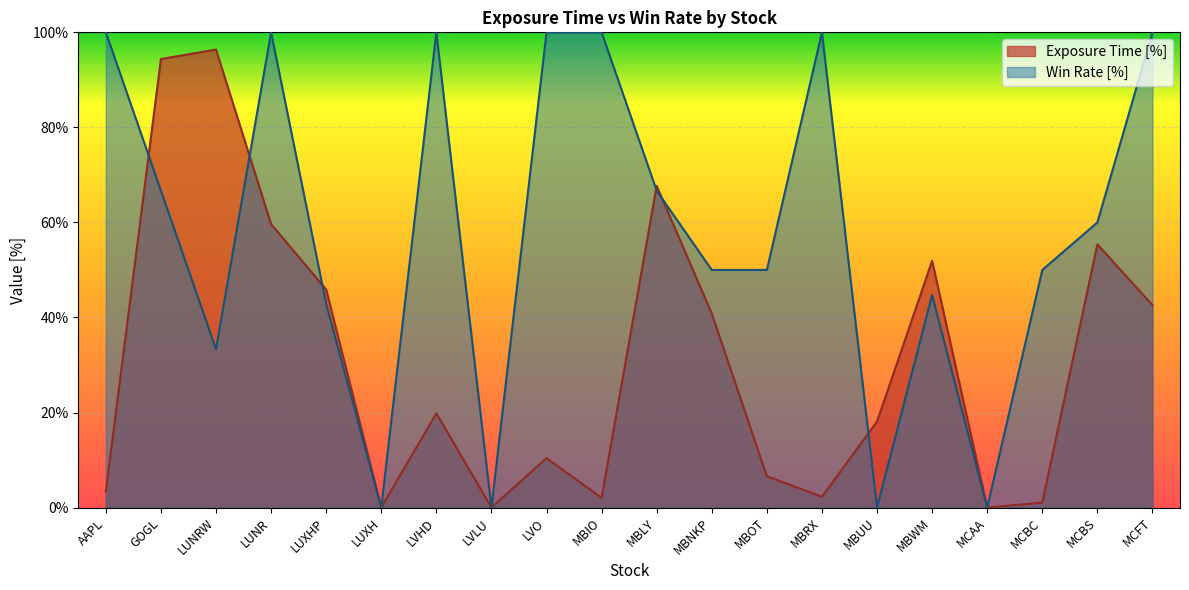

Which series has the largest total across all categories?

Win Rate [%]